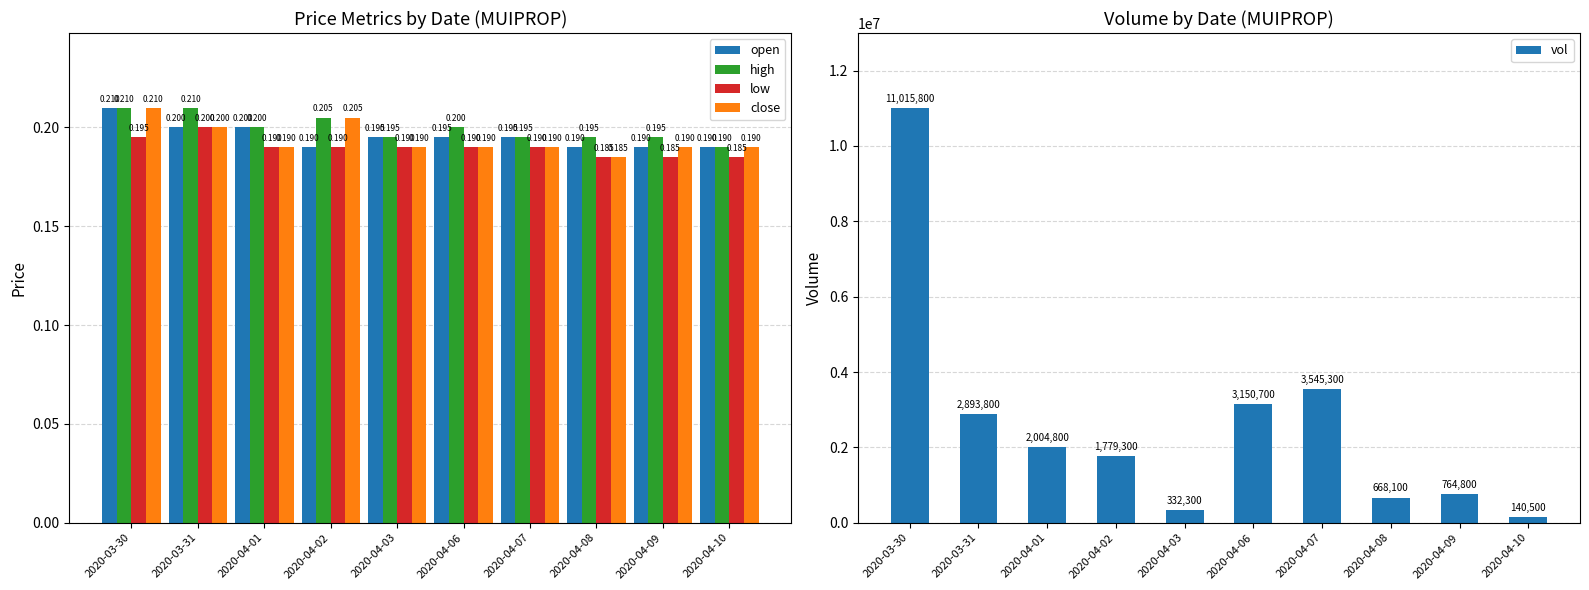

What is the total value across all series at 2020-04-02?

1779300.8